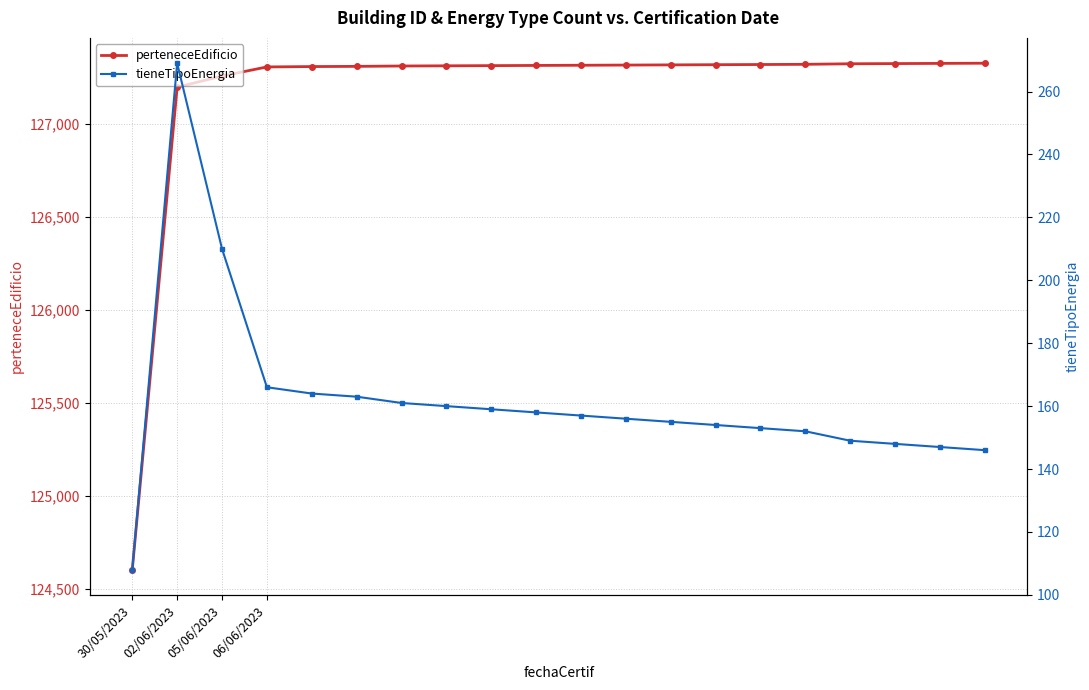

How many lines are shown in the chart?

2